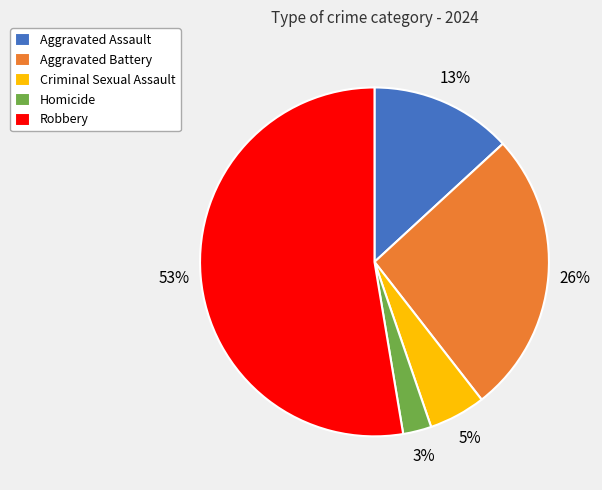

How many slices are in this pie chart?

5